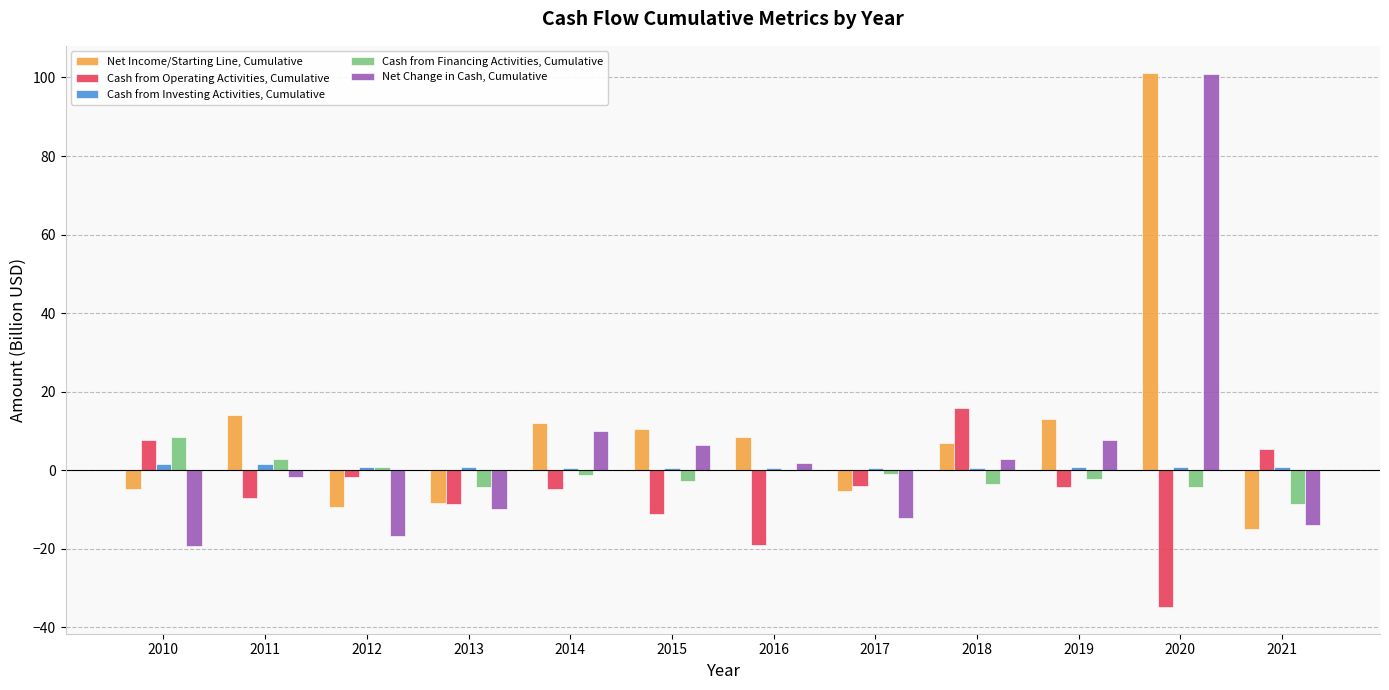

At which category is the sum across all series the highest?

2020